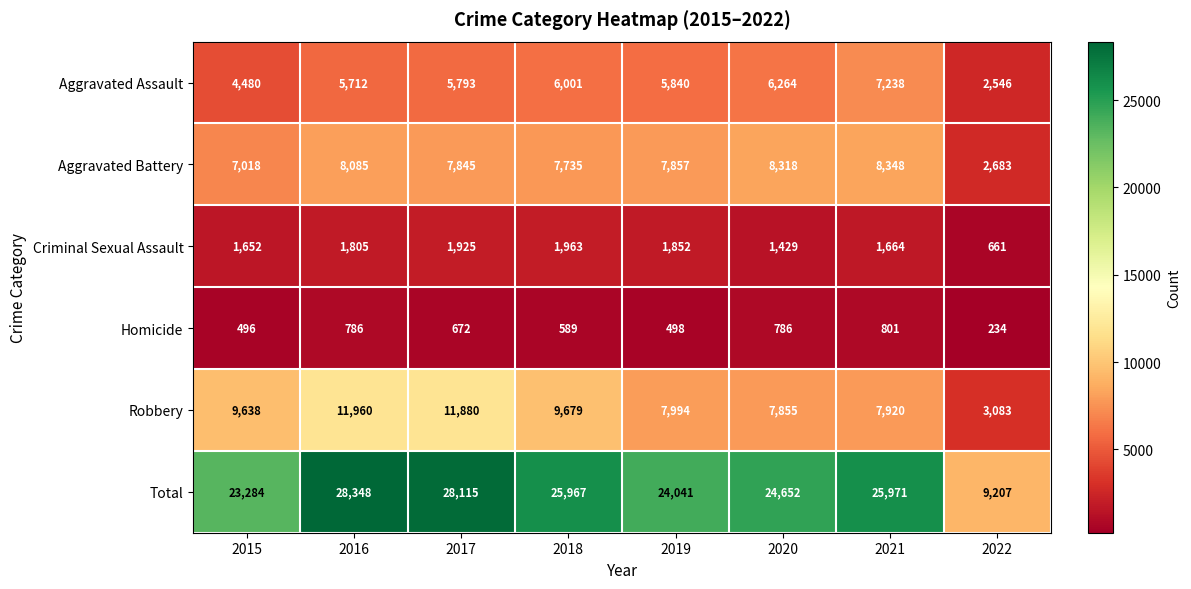

At which label does Aggravated Assault first exceed 5840?

2018